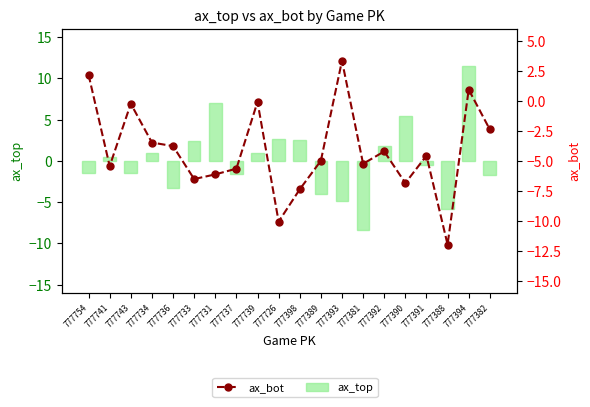

What are all the series names shown in the legend?

ax_top, ax_bot